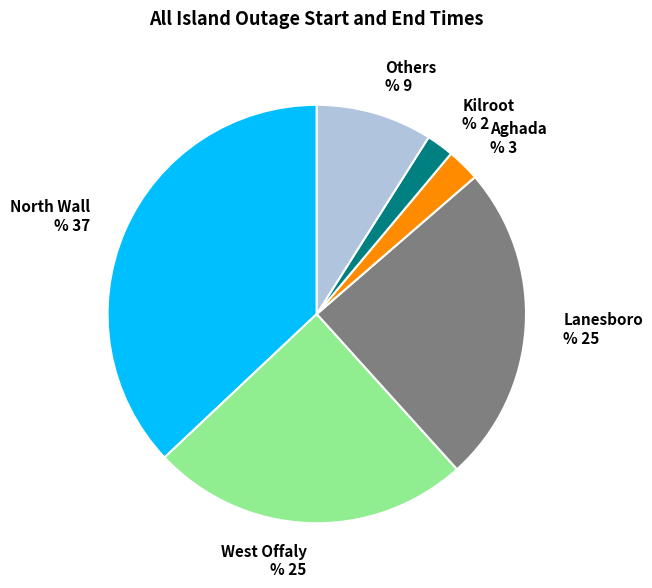

Is the sum of Kilroot % 2 and Others % 9 greater than half?

No